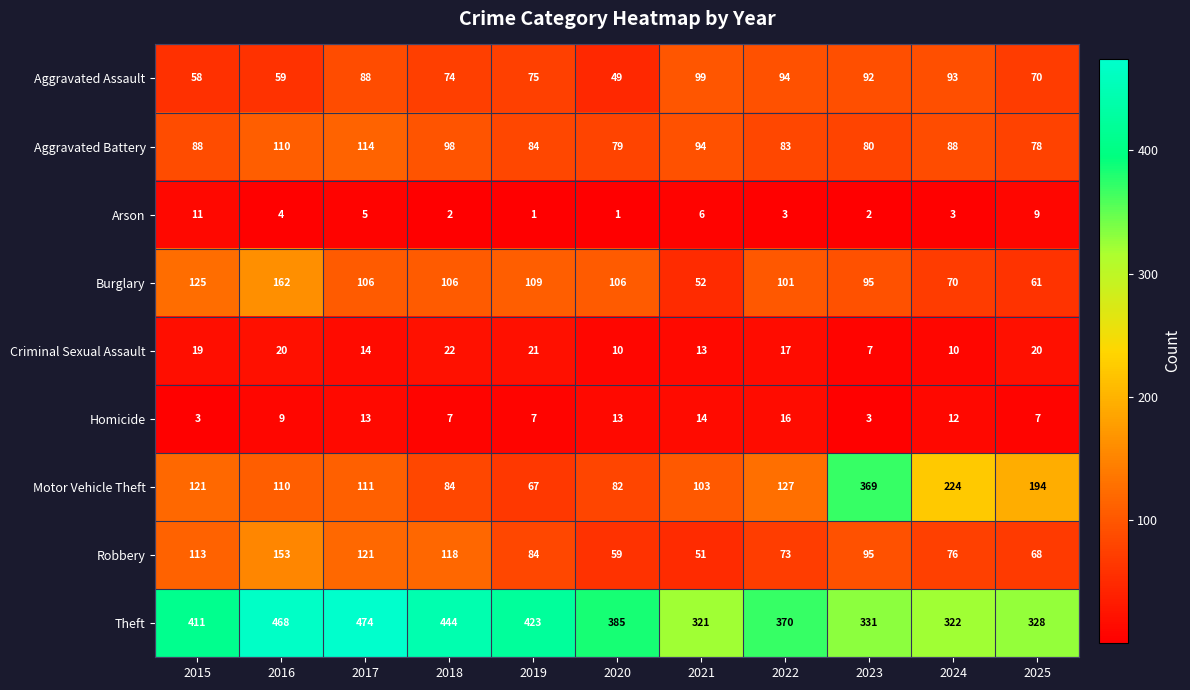

Between 2020 and 2021, which series saw the biggest shift?

Theft